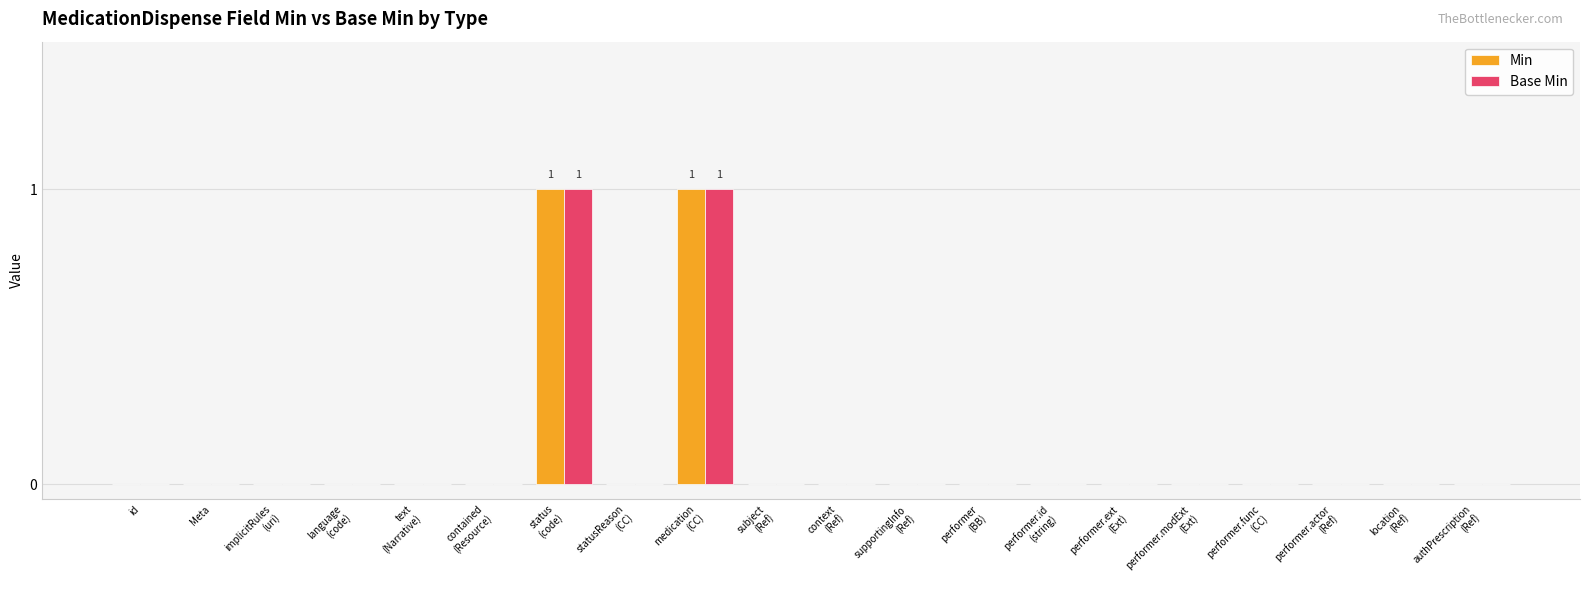

True or false: Base Min has a value of 0 at id.

True